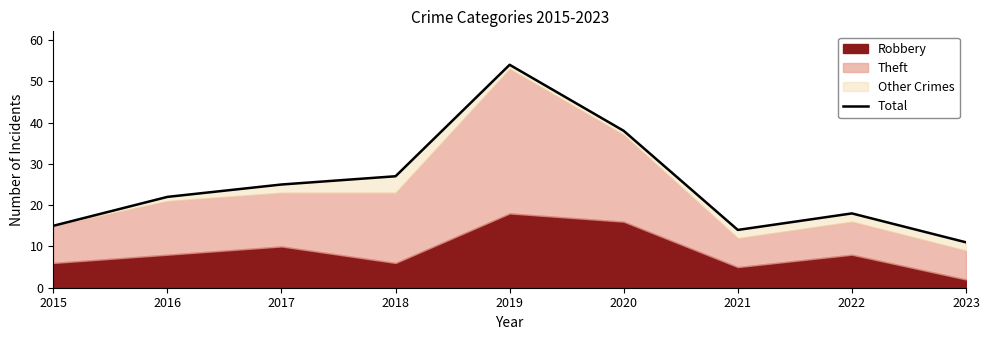

Rank the categories by value from highest to lowest.

2019, 2020, 2018, 2017, 2016, 2022, 2015, 2021, 2023